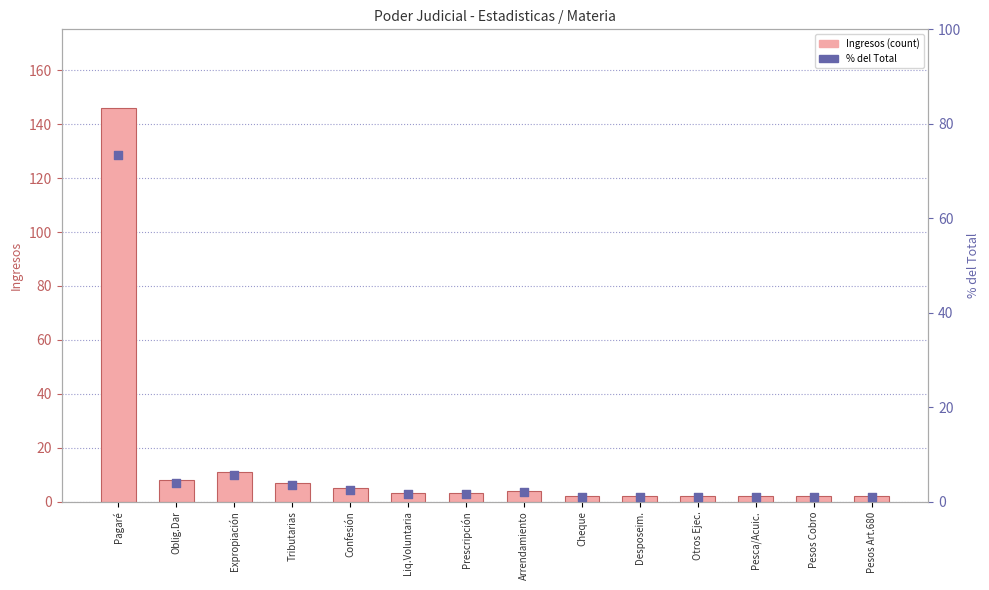

Which series reaches the minimum Y coordinate?

% del Total